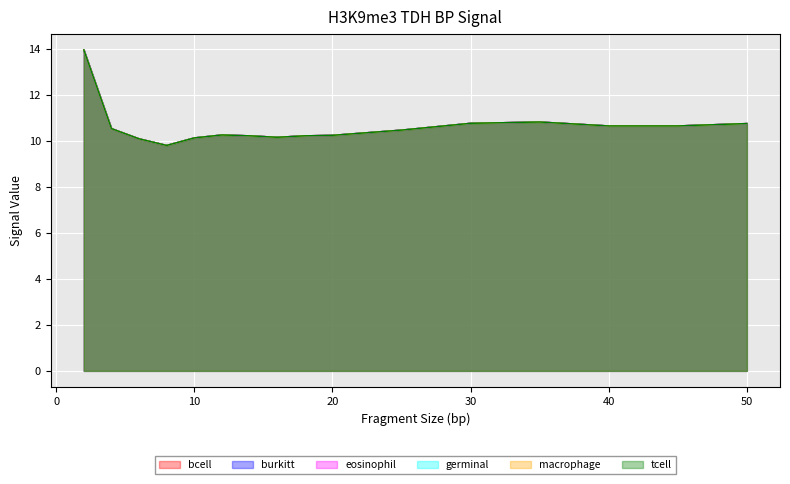

What is the value of the burkitt point at the 15th from the left?

10.7